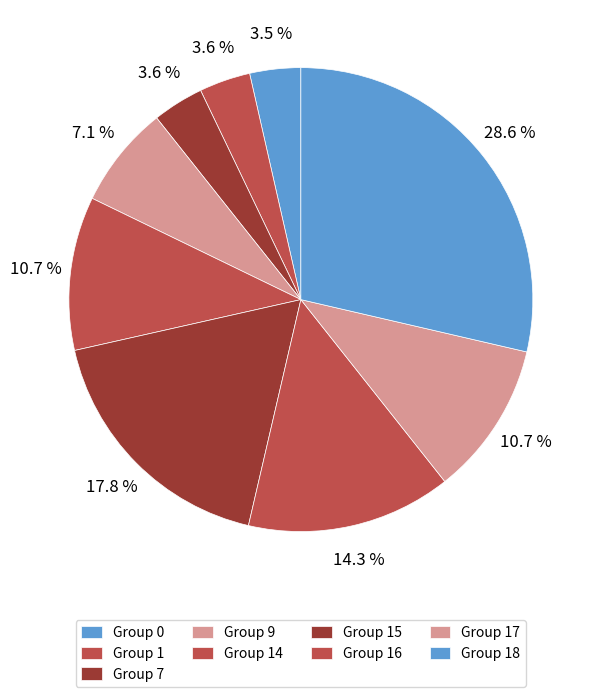

Which slice is the largest?

18